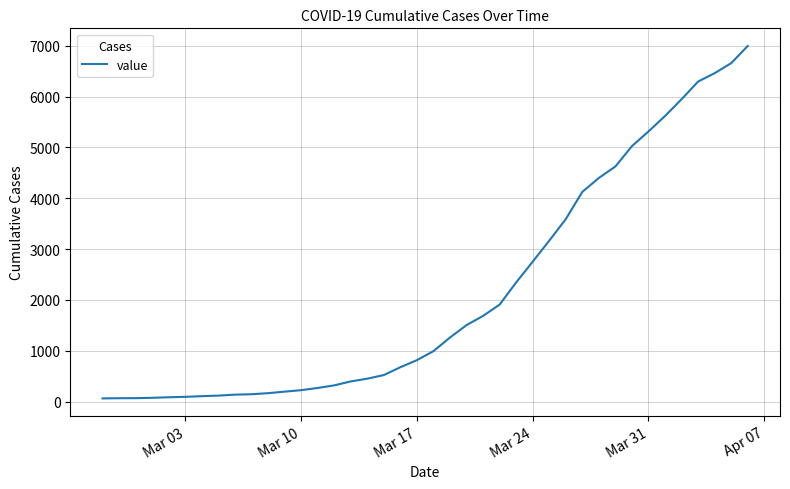

What is the greatest value displayed?

6995